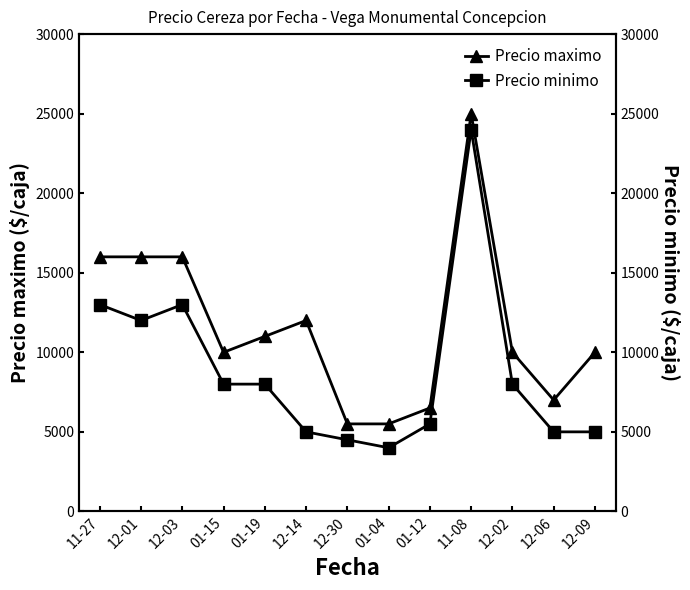

True or false: Precio minimo and Precio maximo cross at least once.

False